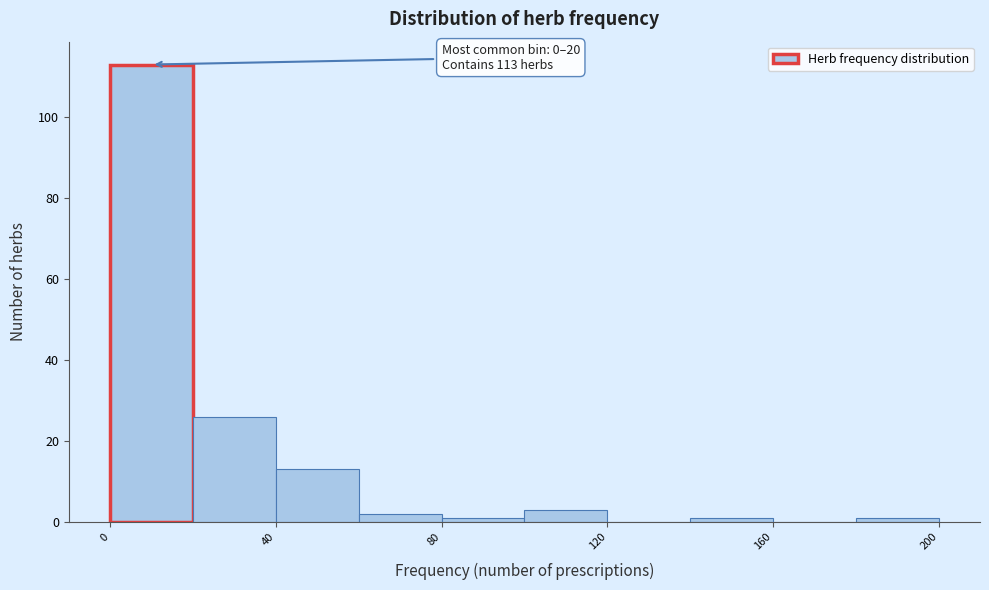

Over which range of the x-axis is the bar tallest?

0 to 20